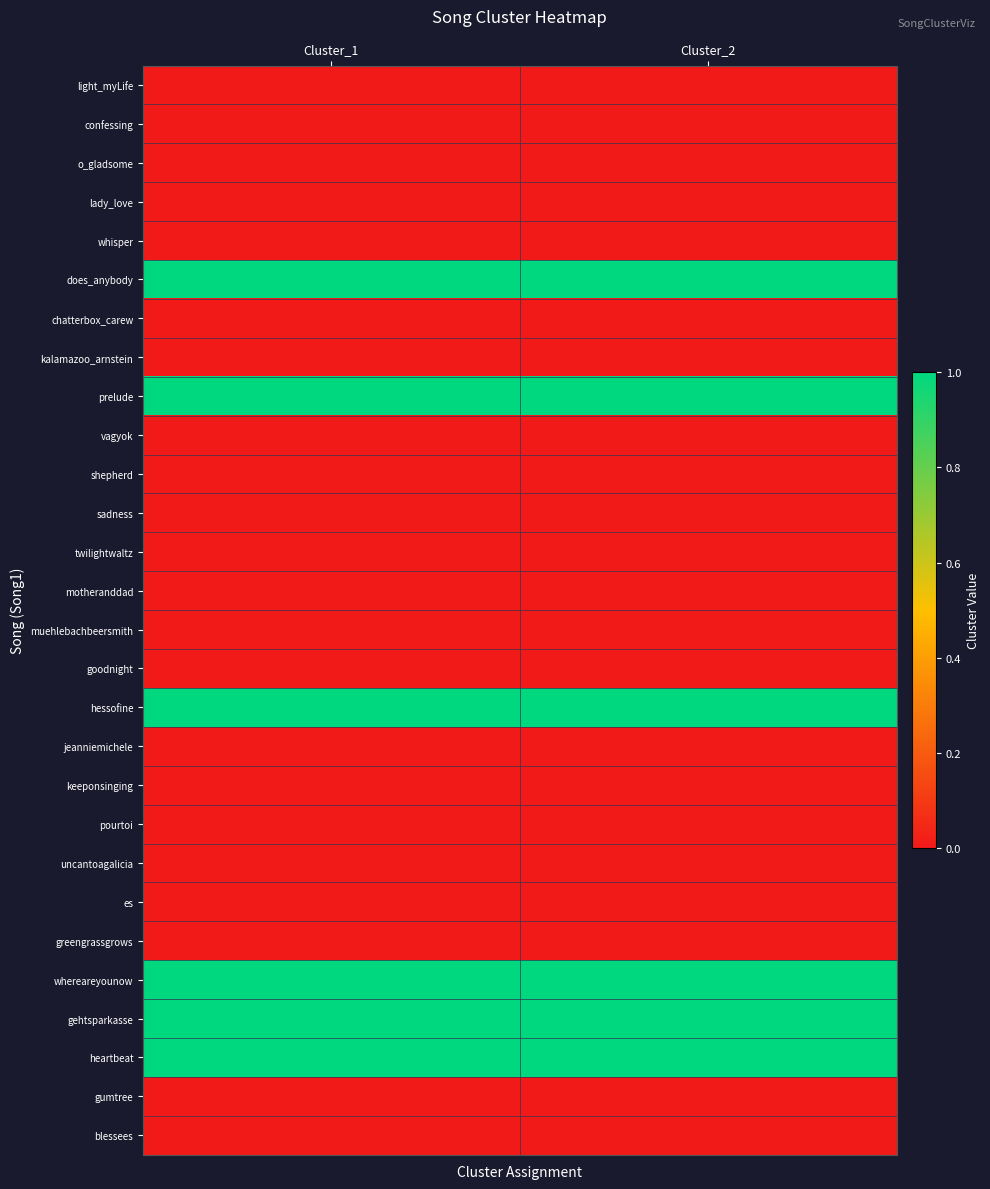

Reading left to right, what are all the values shown in this chart?

light_myLife: Cluster_1=0	Cluster_2=0
confessing: Cluster_1=0	Cluster_2=0
o_gladsome: Cluster_1=0	Cluster_2=0
lady_love: Cluster_1=0	Cluster_2=0
whisper: Cluster_1=0	Cluster_2=0
does_anybody: Cluster_1=1	Cluster_2=1
chatterbox_carew: Cluster_1=0	Cluster_2=0
kalamazoo_arnstein: Cluster_1=0	Cluster_2=0
prelude: Cluster_1=1	Cluster_2=1
vagyok: Cluster_1=0	Cluster_2=0
shepherd: Cluster_1=0	Cluster_2=0
sadness: Cluster_1=0	Cluster_2=0
twilightwaltz: Cluster_1=0	Cluster_2=0
motheranddad: Cluster_1=0	Cluster_2=0
muehlebachbeersmith: Cluster_1=0	Cluster_2=0
goodnight: Cluster_1=0	Cluster_2=0
hessofine: Cluster_1=1	Cluster_2=1
jeanniemichele: Cluster_1=0	Cluster_2=0
keeponsinging: Cluster_1=0	Cluster_2=0
pourtoi: Cluster_1=0	Cluster_2=0
uncantoagalicia: Cluster_1=0	Cluster_2=0
es: Cluster_1=0	Cluster_2=0
greengrassgrows: Cluster_1=0	Cluster_2=0
whereareyounow: Cluster_1=1	Cluster_2=1
gehtsparkasse: Cluster_1=1	Cluster_2=1
heartbeat: Cluster_1=1	Cluster_2=1
gumtree: Cluster_1=0	Cluster_2=0
blessees: Cluster_1=0	Cluster_2=0